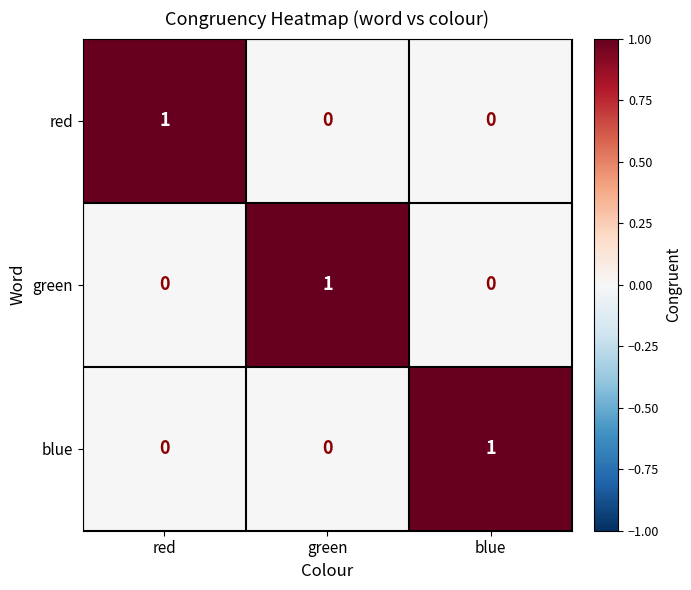

Count the blue values in the range 0 to 1.

3